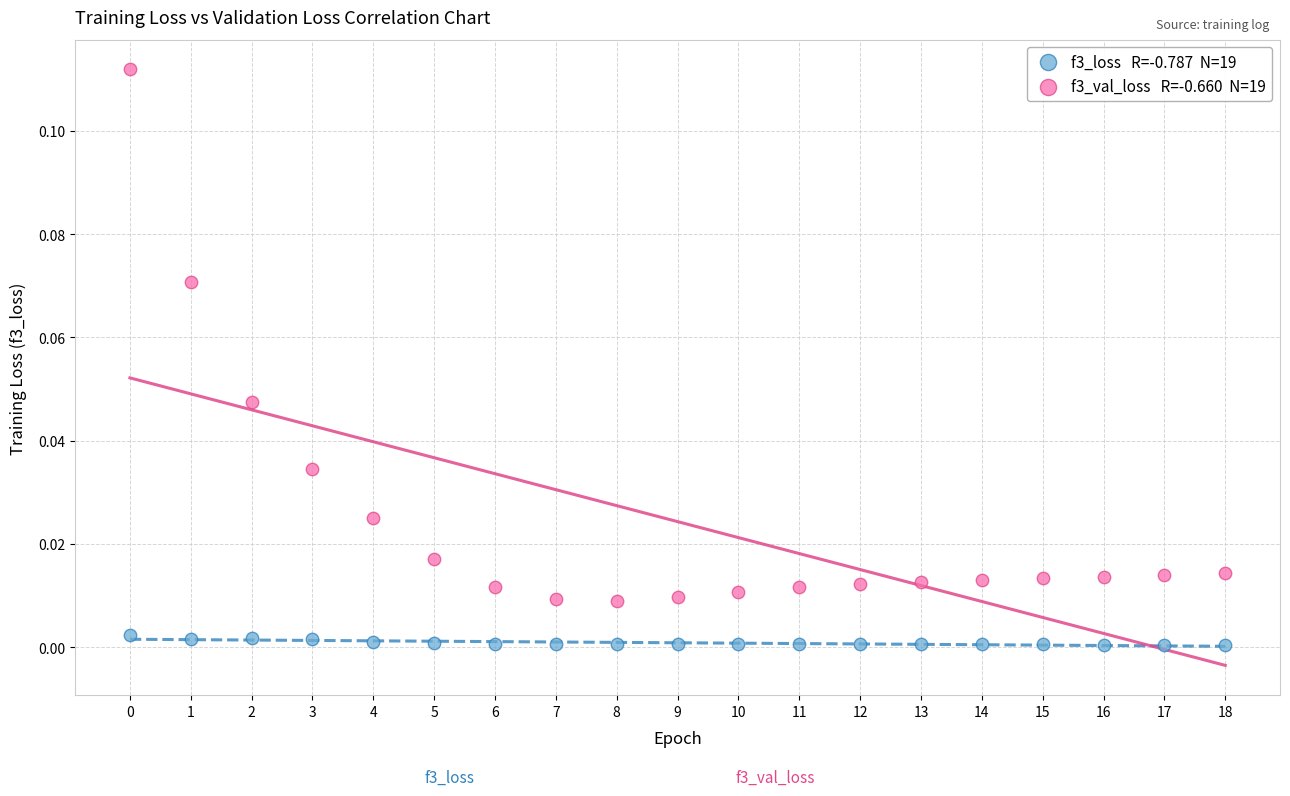

Count the number of points in this scatter plot.

38